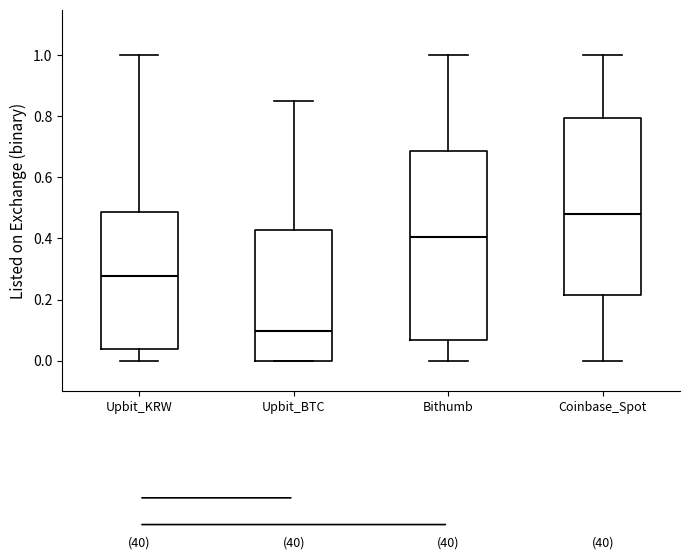

Where does the median line of the box for Upbit_KRW sit on the y-axis? The values are not printed on the chart, so give them approximately, as read against the axis.

0.28